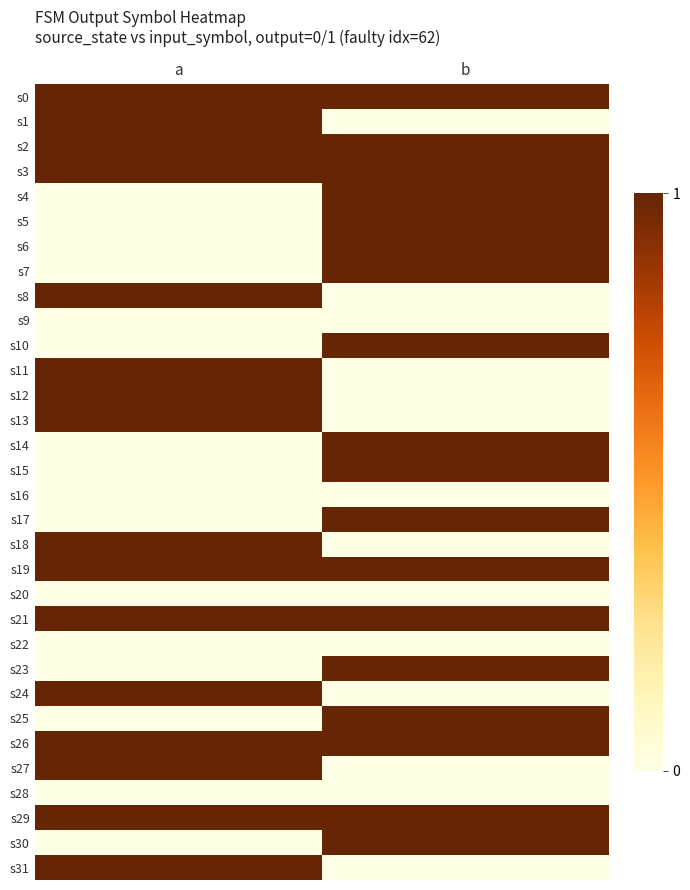

What is the spread (max minus min) of values at a?

1